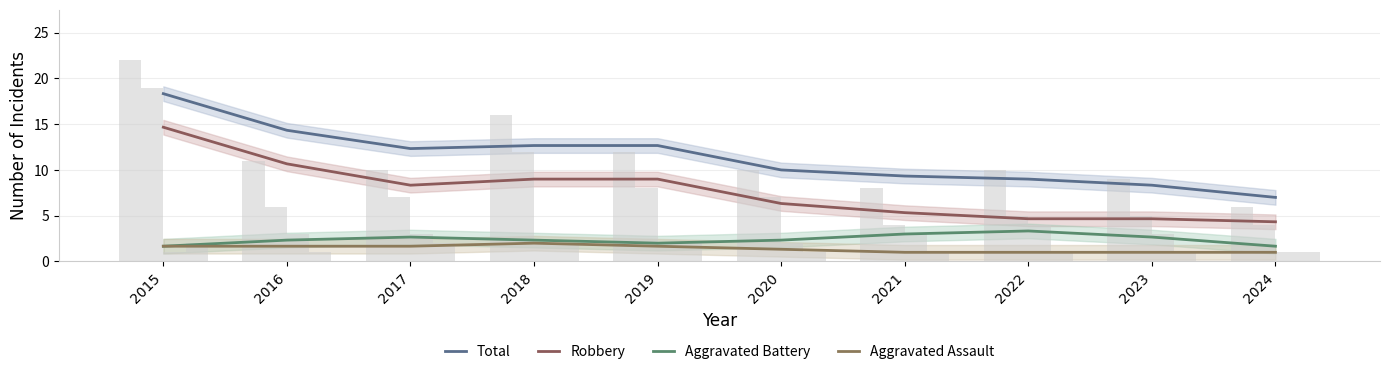

Where is Aggravated Assault nearest to the value 1?

2021